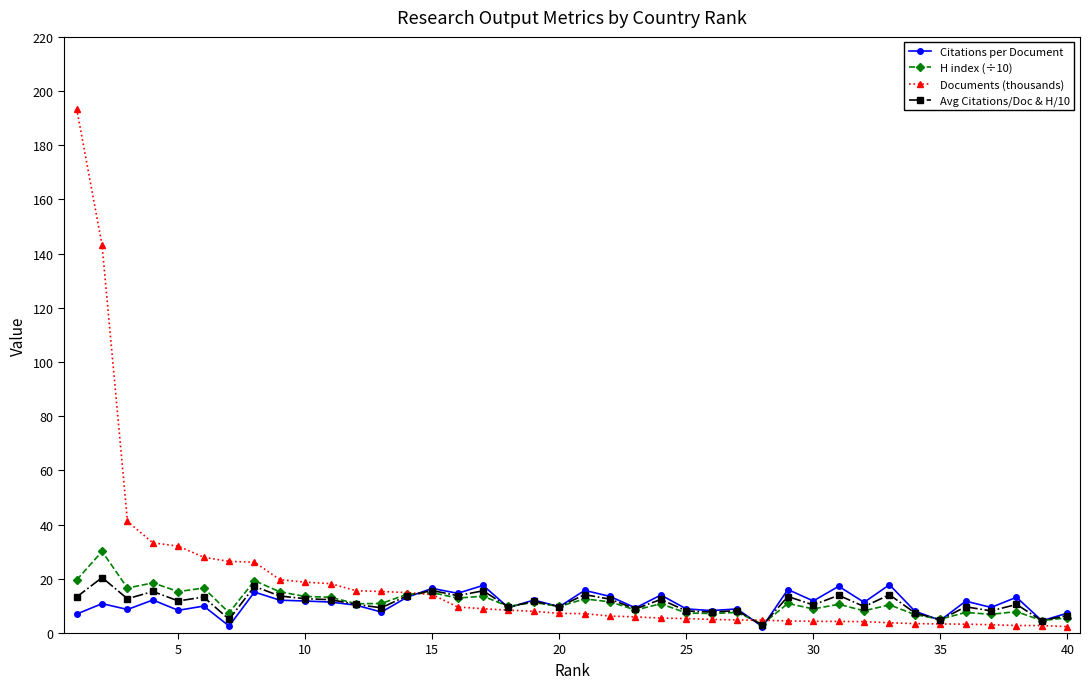

What is the value of the Avg Citations/Doc & H/10 point at the 34th from the left?

7.4